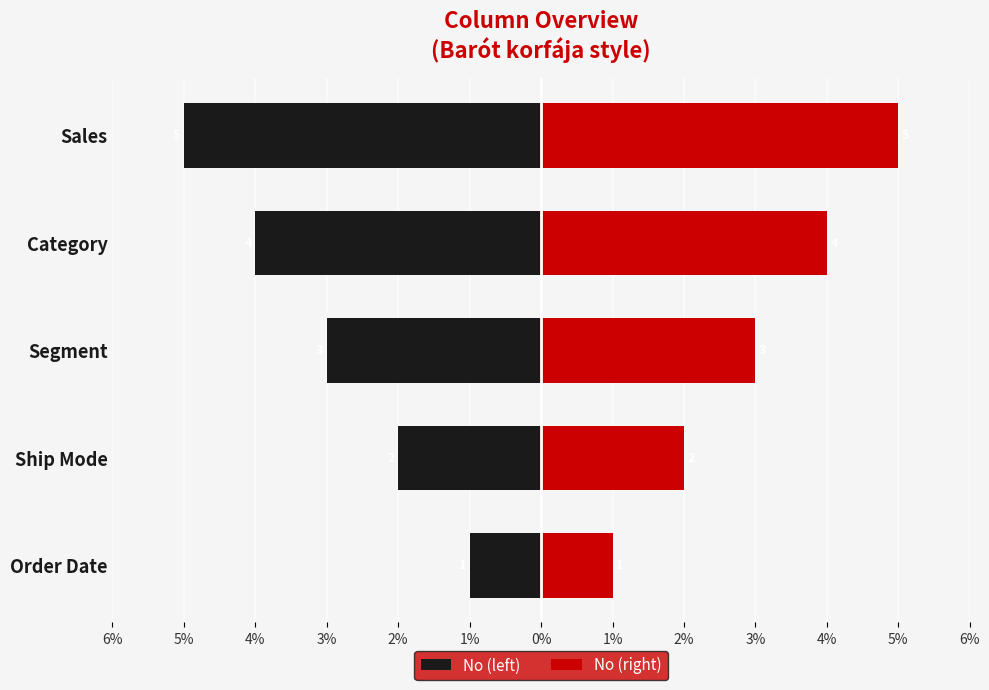

At how many categories does at least one series exceed 2?

3